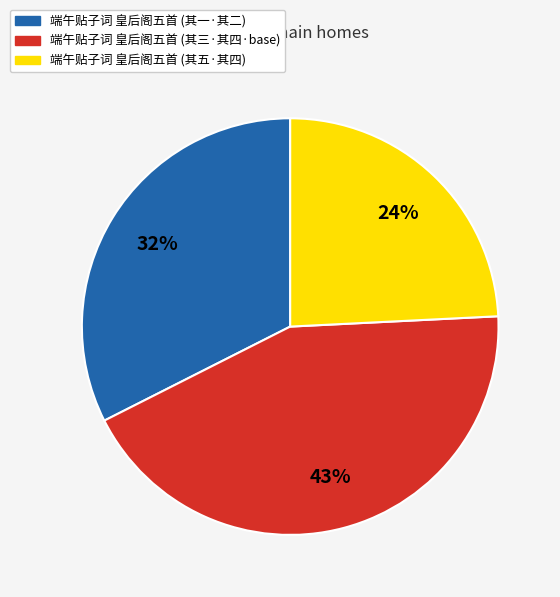

Is there a majority slice in this chart?

No